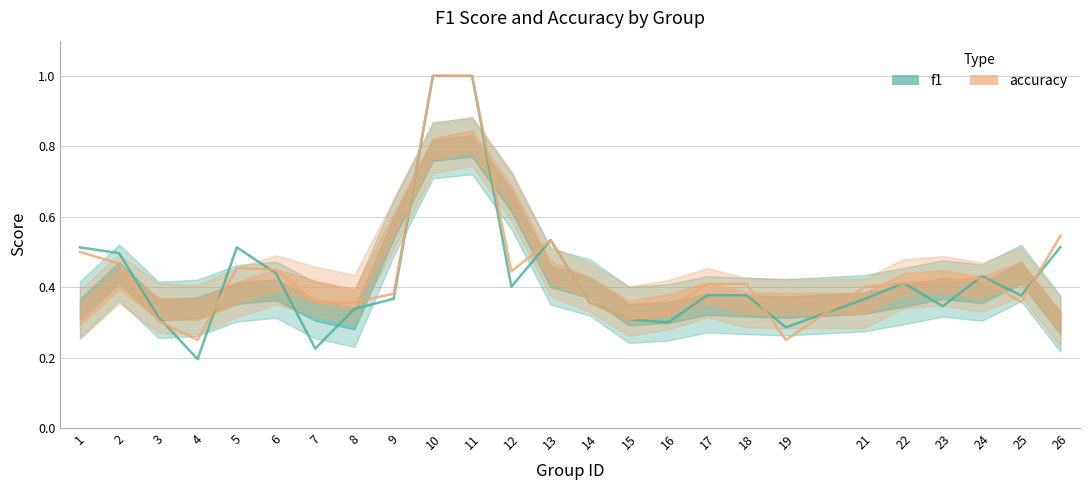

Is this an area chart (filled region under the line)?

No